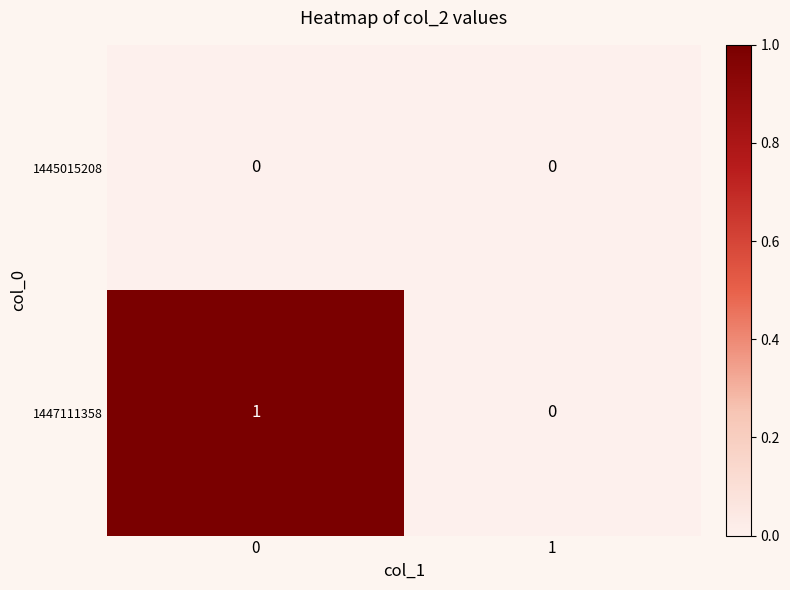

True or false: 1445015208 has a value of 0 at 0.

True